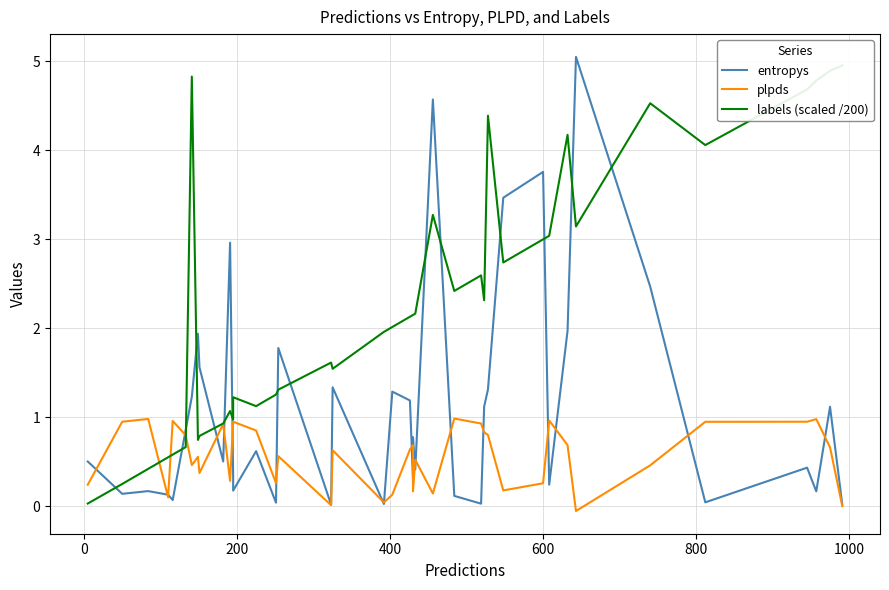

The entropys series shows 2.0 at 38. True or false?

False